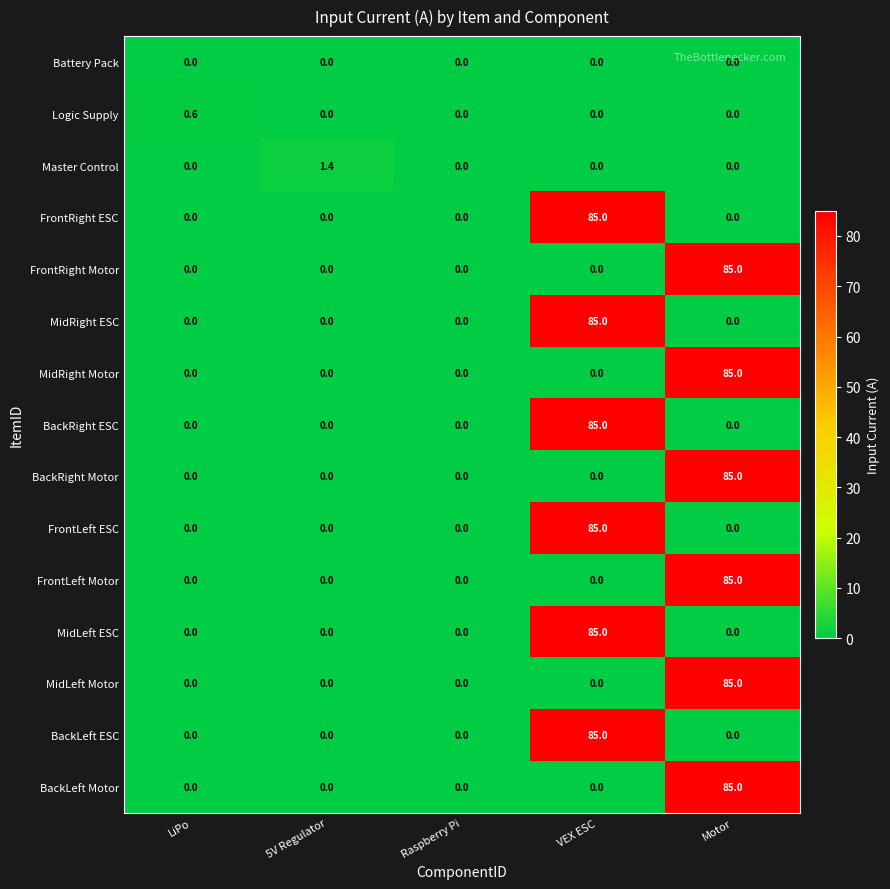

What is the total value across all series at VEX ESC?

510.0